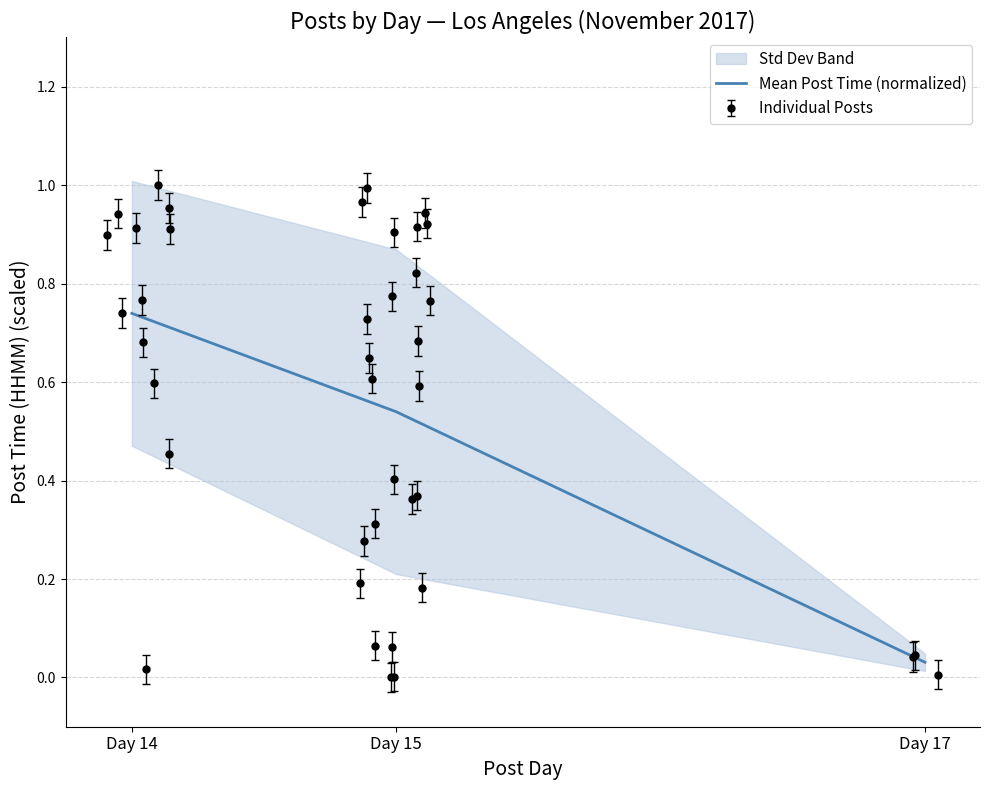

What is the difference between the values at Day 15 and Day 17?

0.5